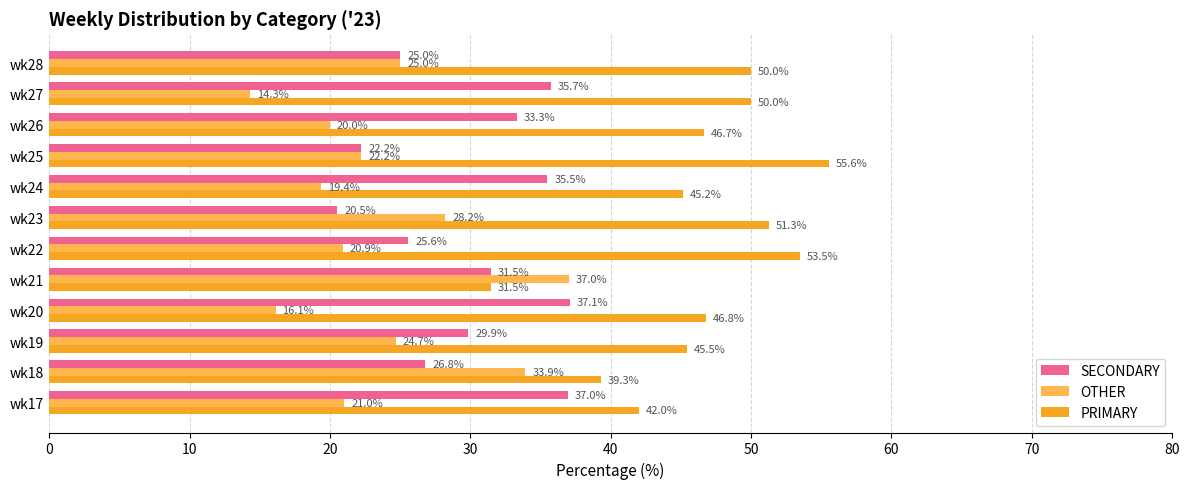

What is the average value of the PRIMARY series?

46.4